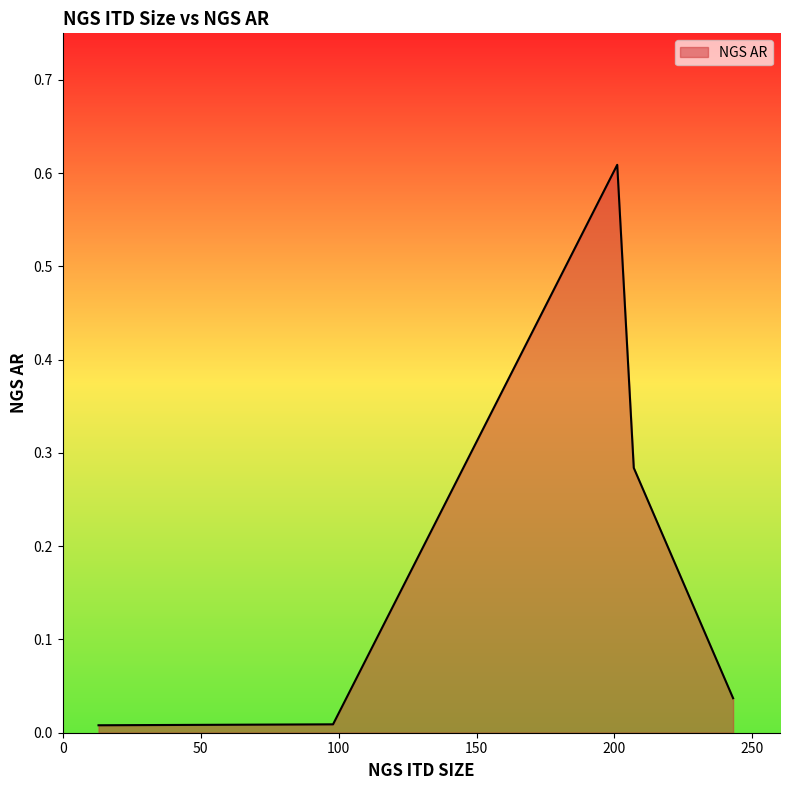

How many distinct data groups are displayed?

1